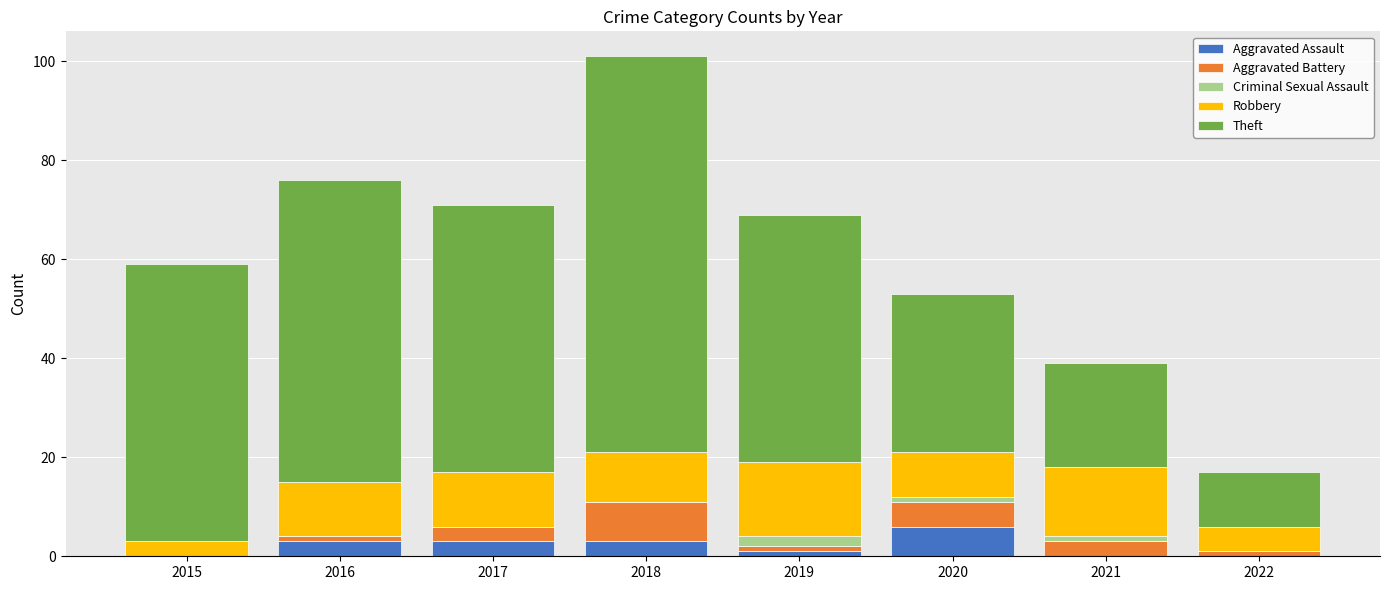

What is the total value across all series at 2018?

101